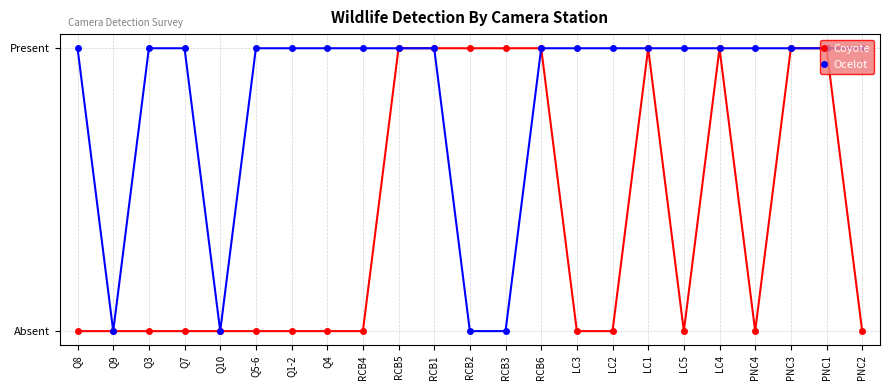

Is this an area chart (filled region under the line)?

No